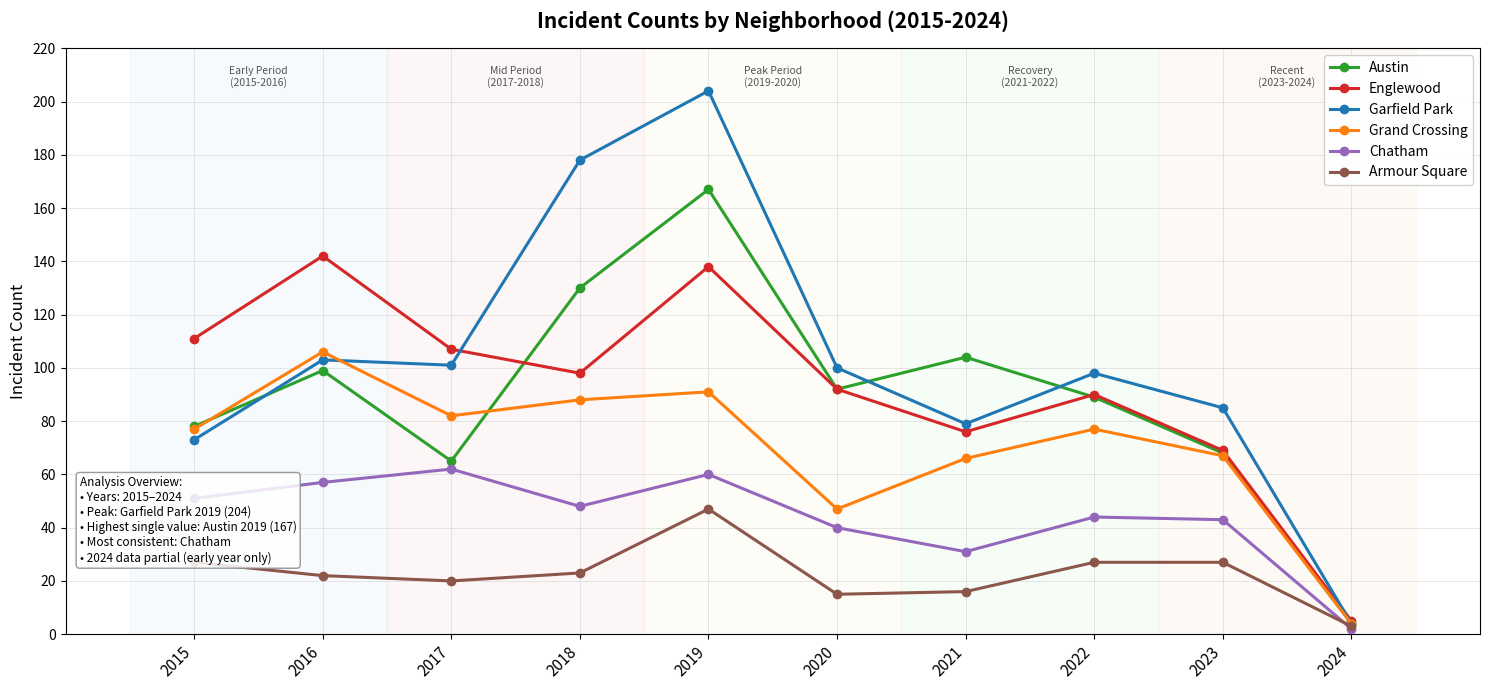

List the series in order of their peak value, lowest first.

Armour Square, Chatham, Grand Crossing, Englewood, Austin, Garfield Park